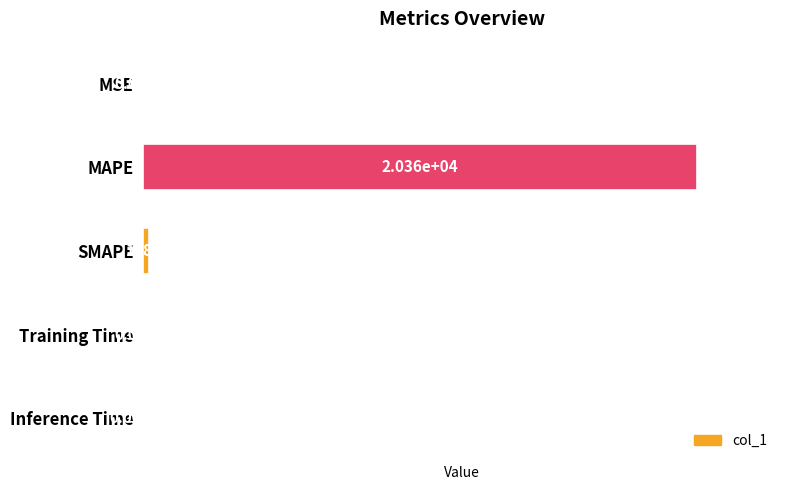

What is the sum of all values?

20556.0